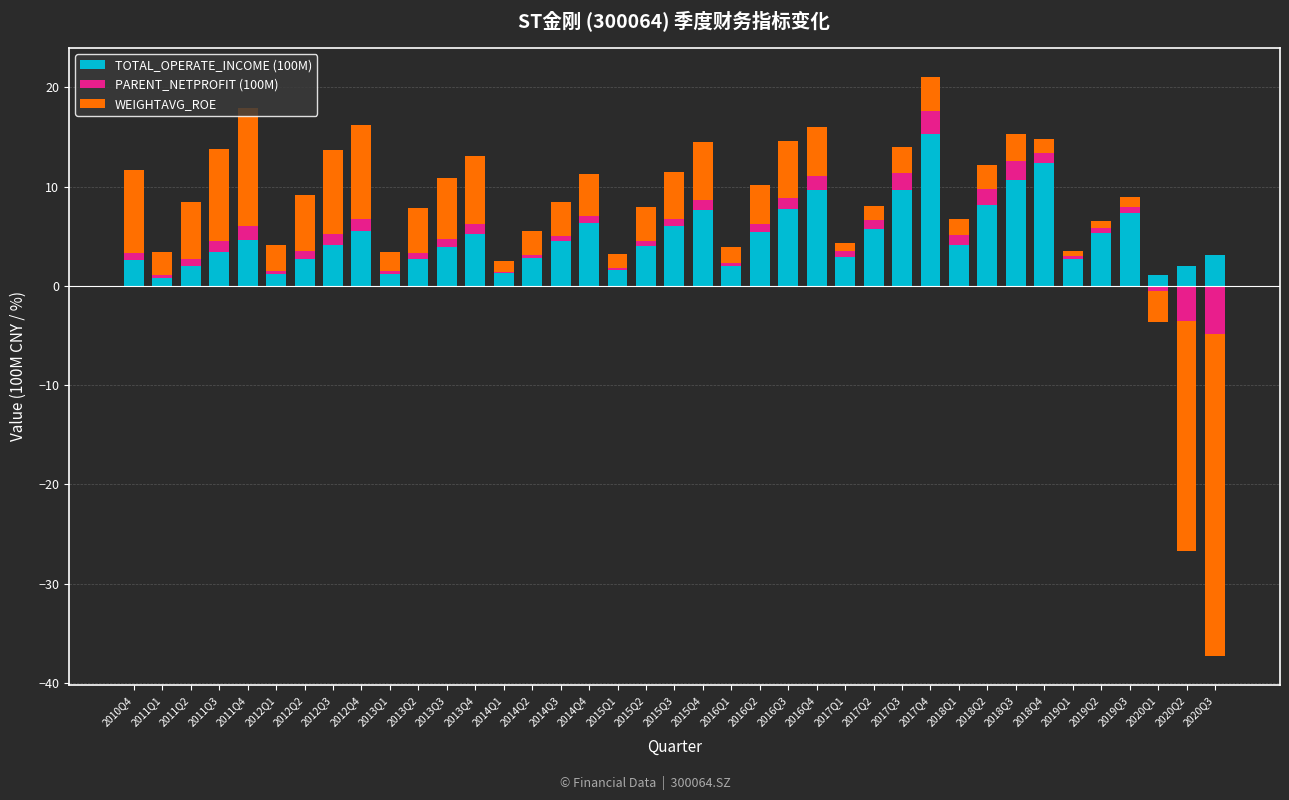

What is the spread (max minus min) of values at 2014Q1?

1.1